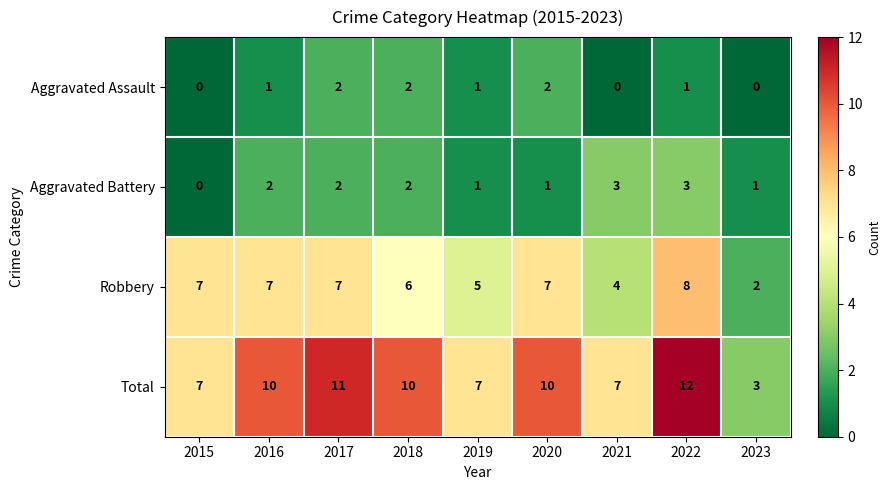

True or false: Total has a value of 12 at 2022.

True